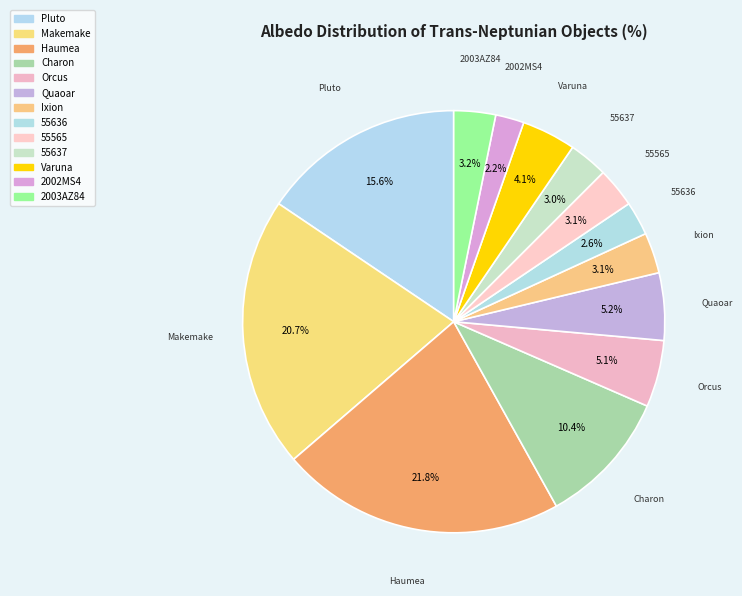

How many slices are in this pie chart?

13